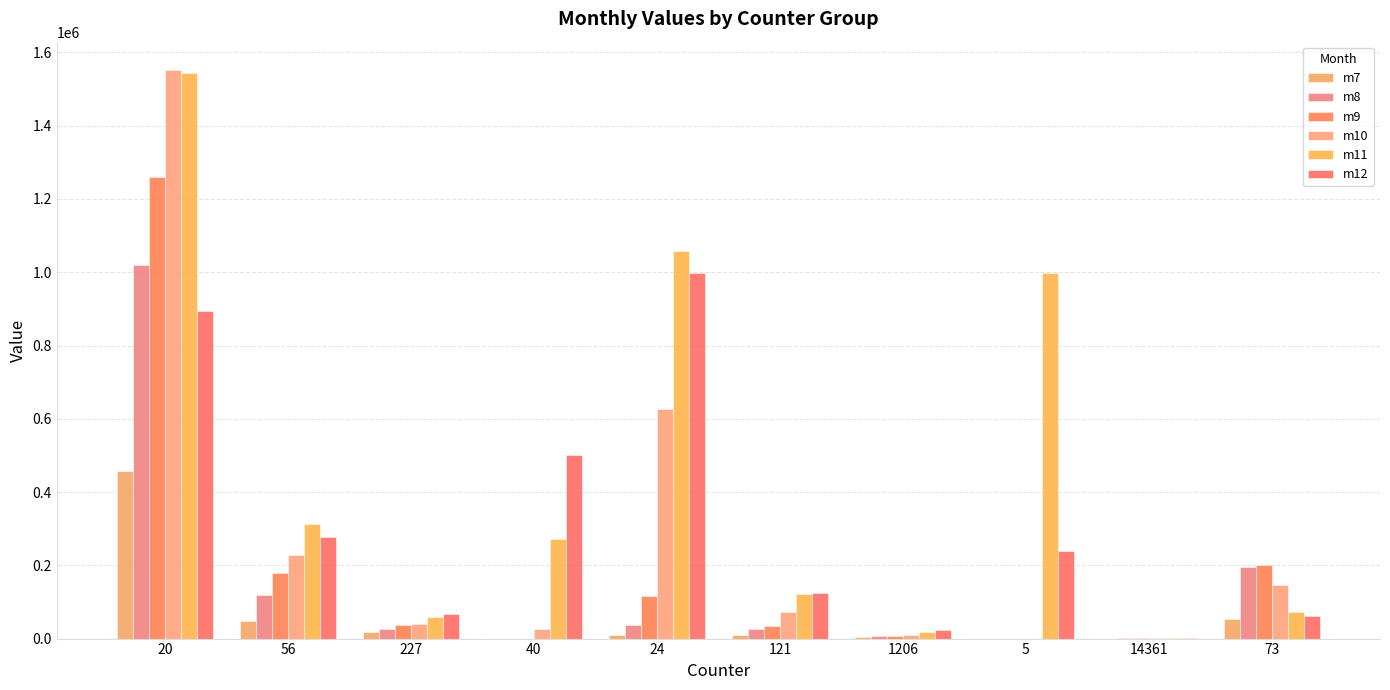

How many groups of bars are there?

10